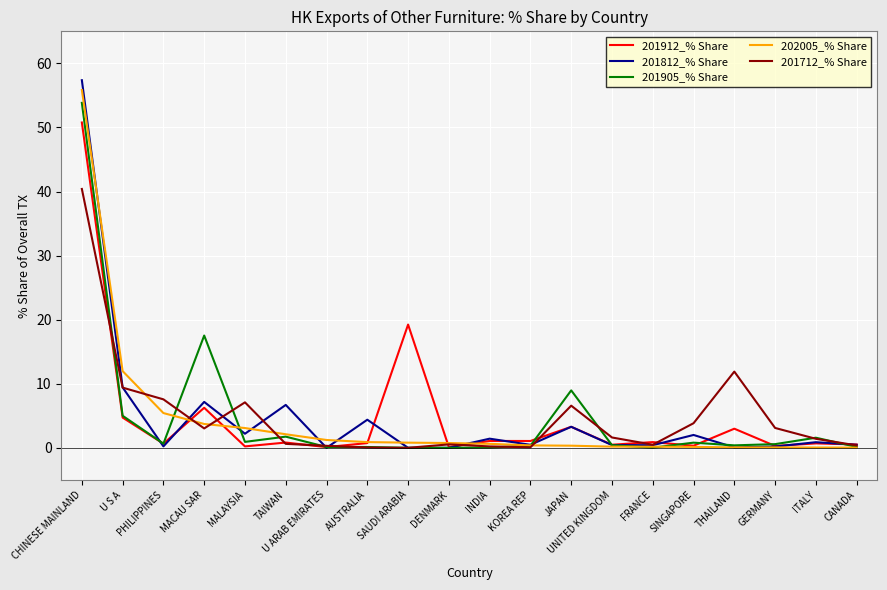

True or false: 201912_% Share has more than 1 points higher than both neighbors.

True